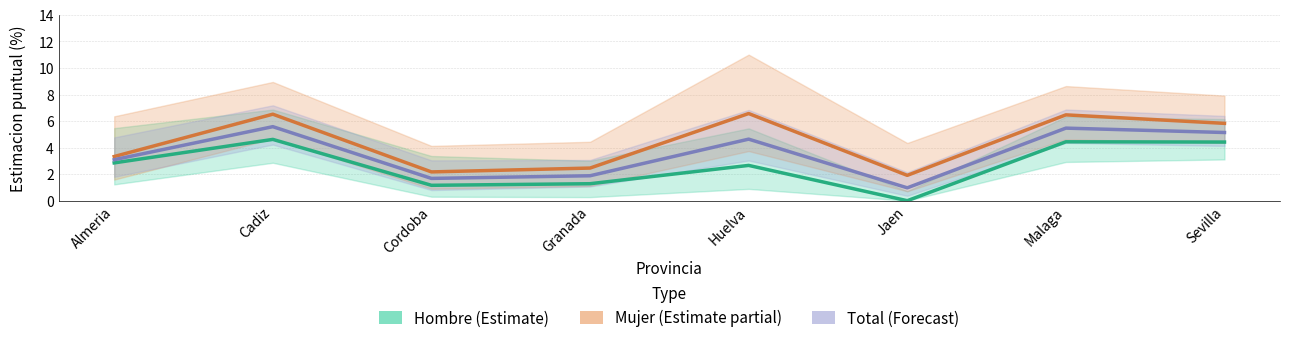

Count the number of categories in the chart.

8